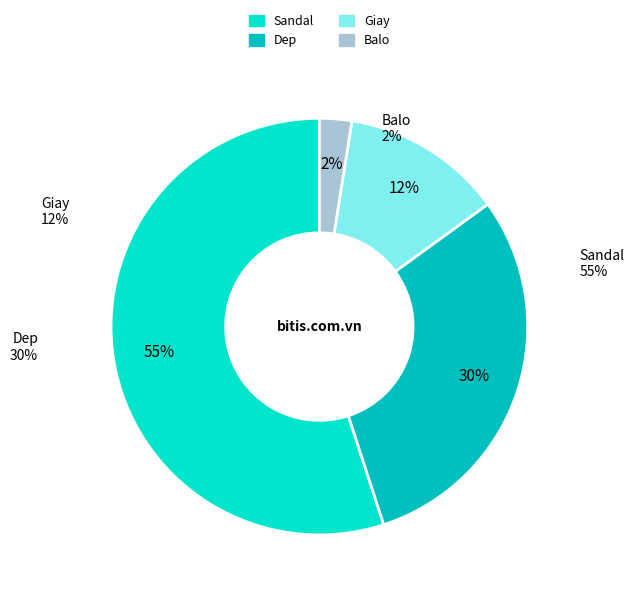

Is Sandal the majority of the pie?

Yes